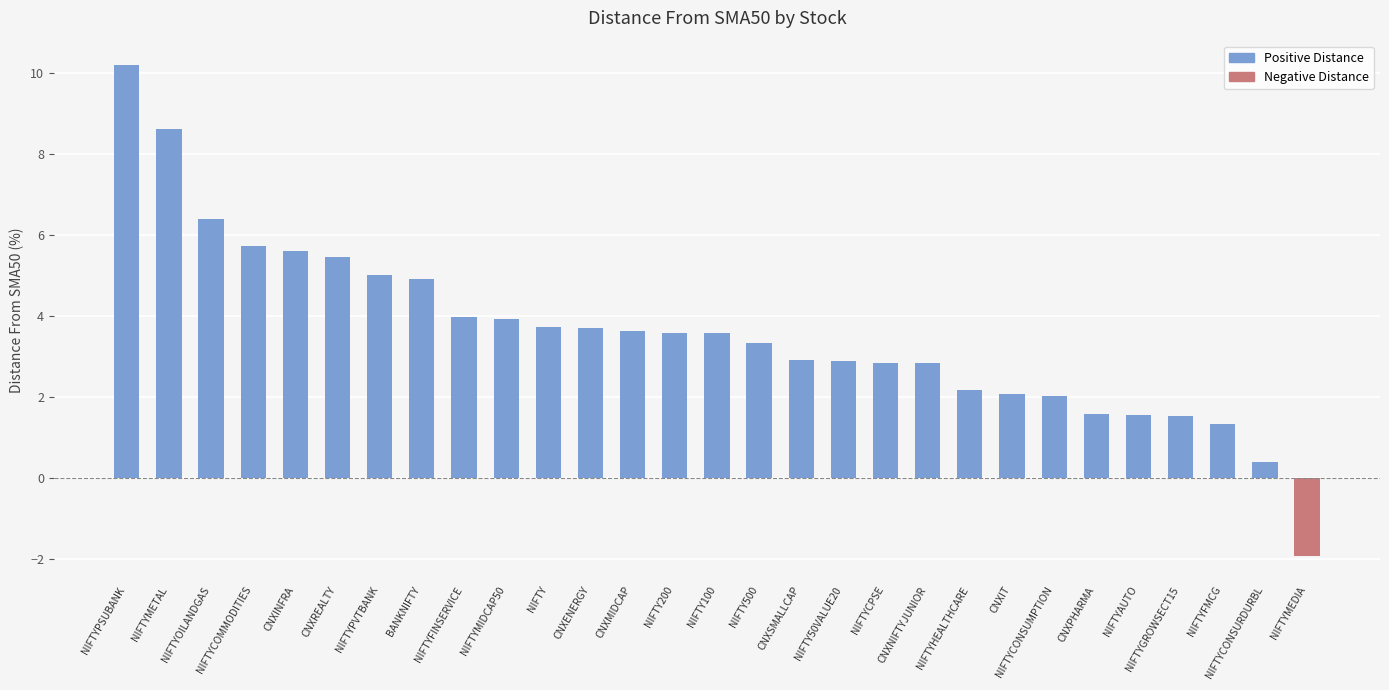

What is the sum of the values at CNXREALTY and CNXINFRA?

11.1